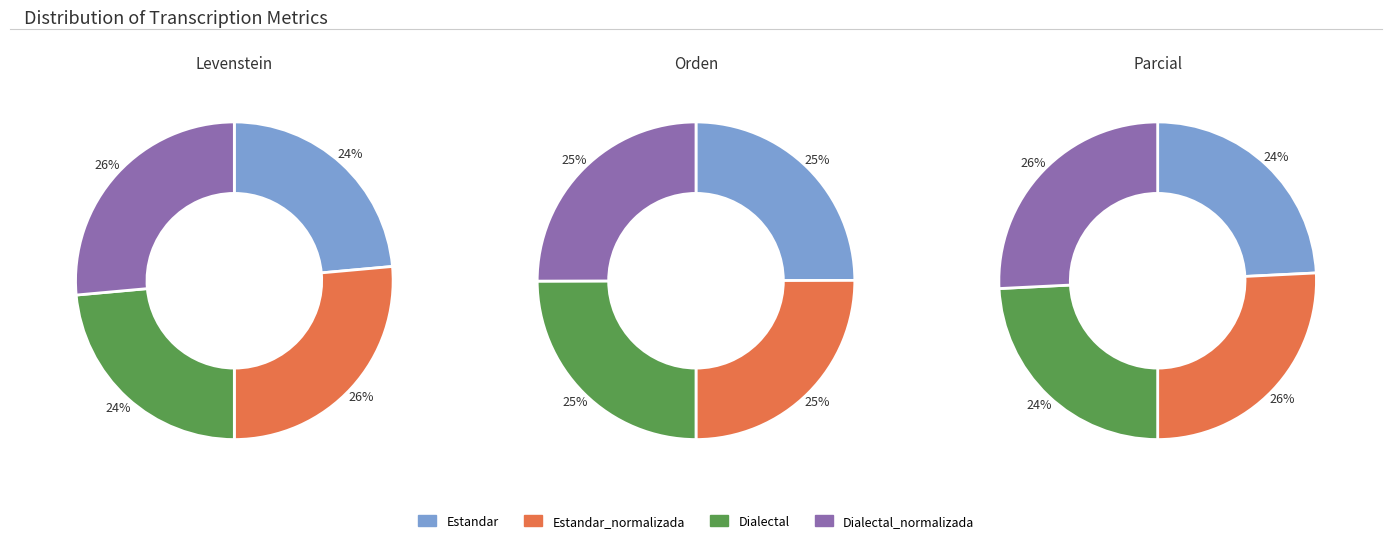

The Dialectal_normalizada slice represents 26% of the pie. True or false?

True